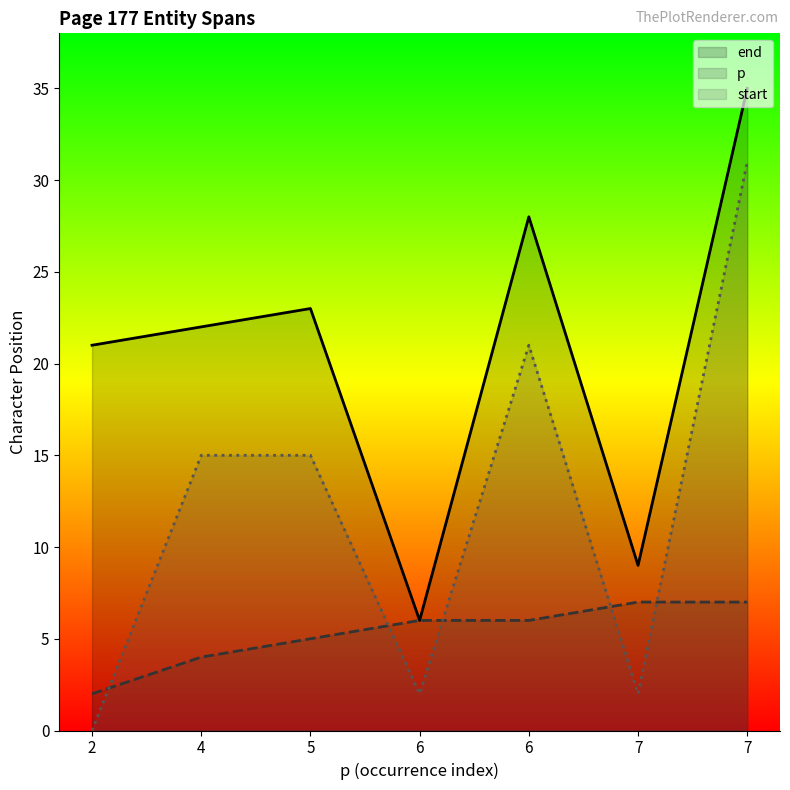

What is the difference between the maximum and second lowest values in the p series?

3